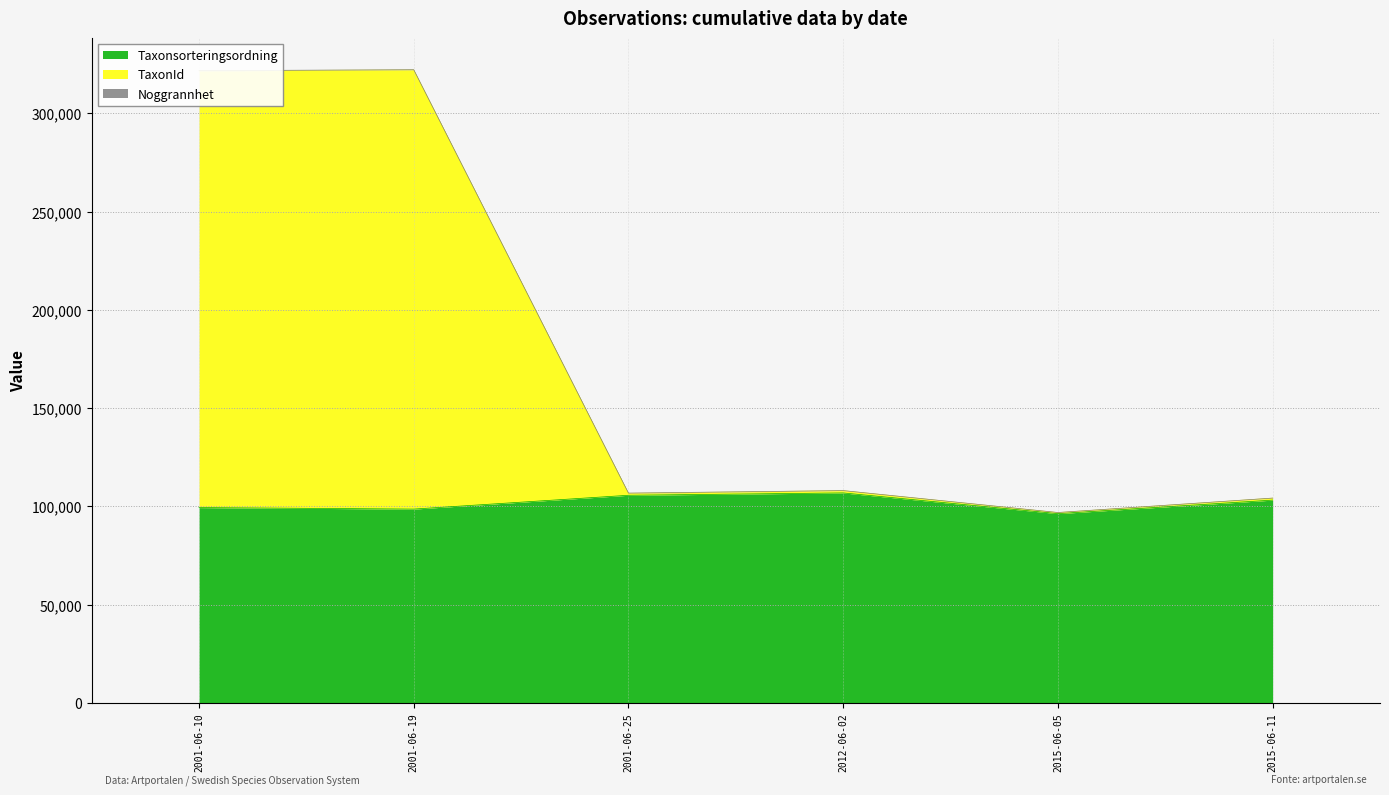

Reading right to left, transcribe all the data shown in this chart.

Taxonsorteringsordning: 2015-06-11=103148	2015-06-05=96268	2012-06-02=106807	2001-06-25=105614	2001-06-19=98580	2001-06-10=99346
TaxonId: 2015-06-11=104185	2015-06-05=96844	2012-06-02=107991	2001-06-25=106726	2001-06-19=322258	2001-06-10=321768